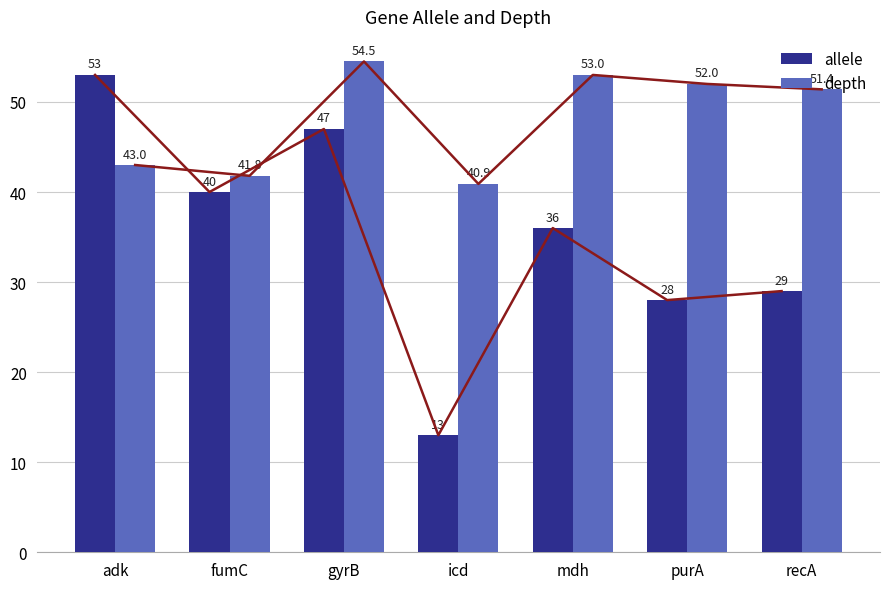

List the series in order of their peak value, lowest first.

allele, depth